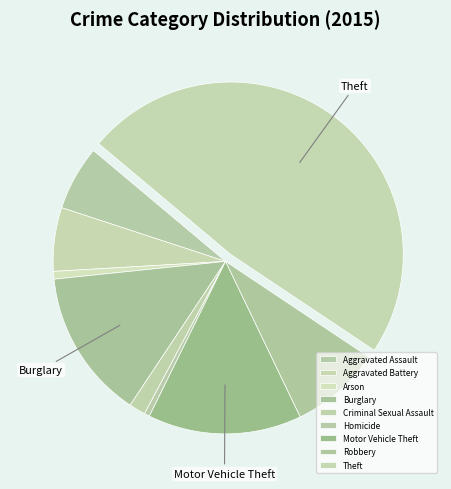

Which category has the biggest portion of the pie?

Theft